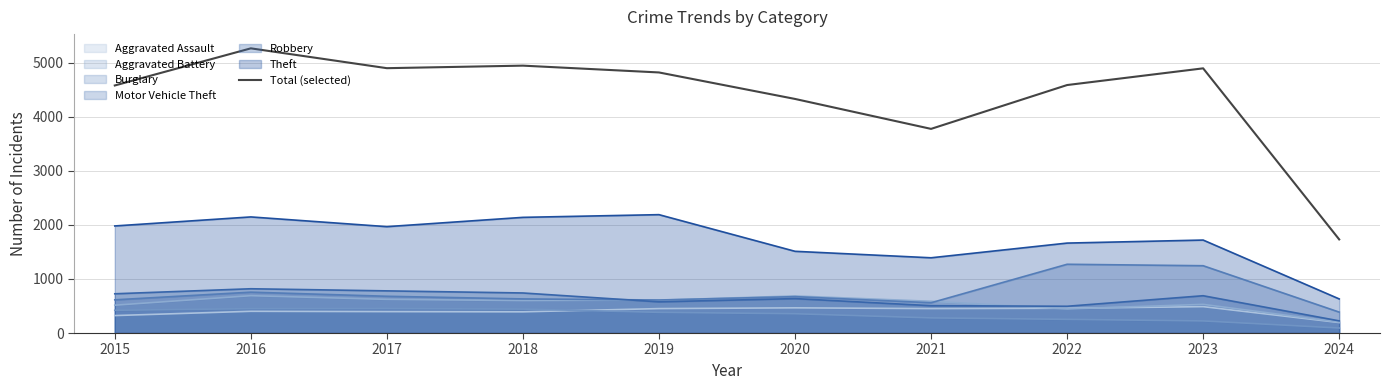

Between 2020 and 2024, which is larger?

2020